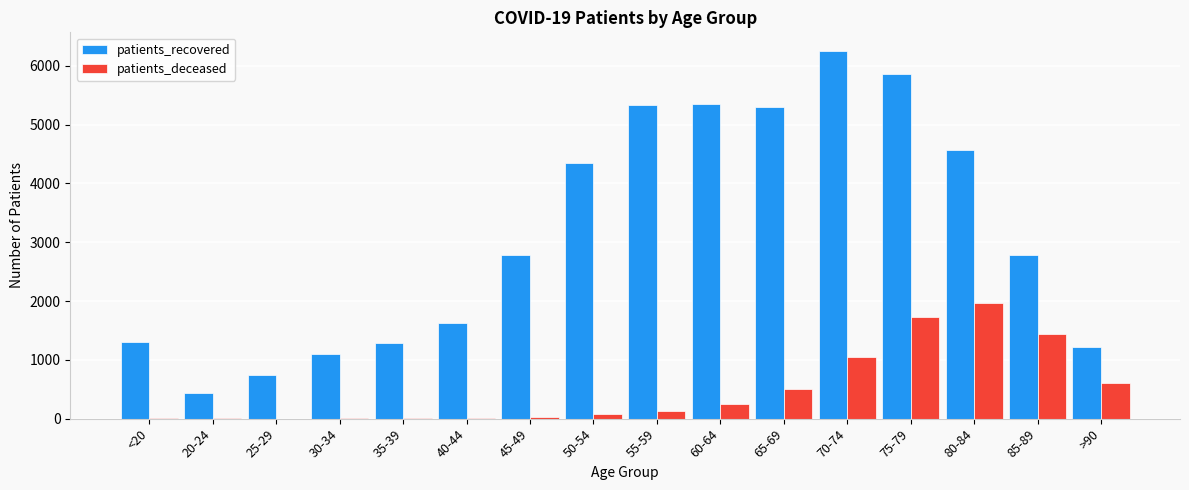

What is the highest value of the patients_deceased series?

1960